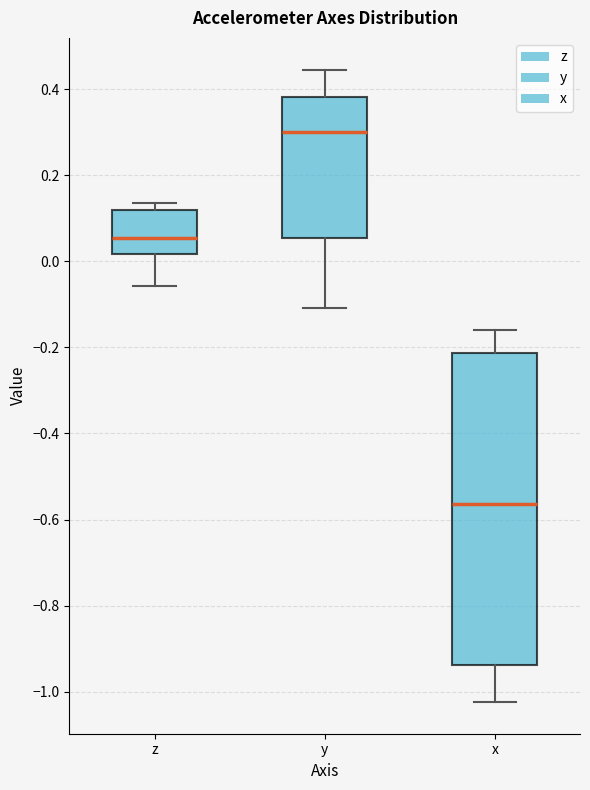

Which box has the lowest median line?

x